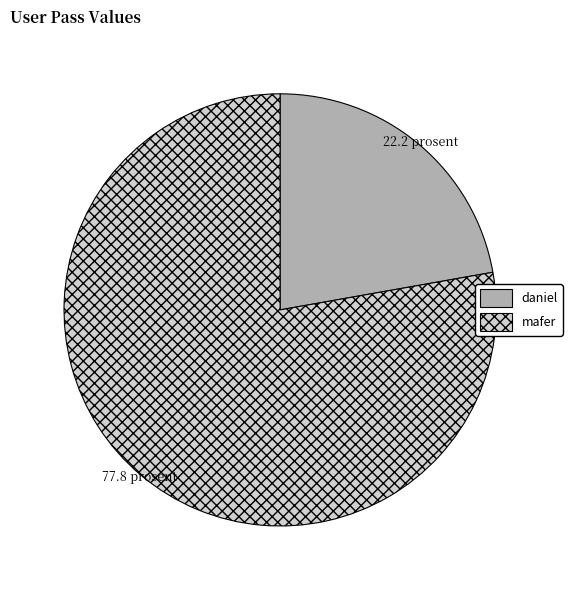

The mafer slice represents 87% of the pie. True or false?

False